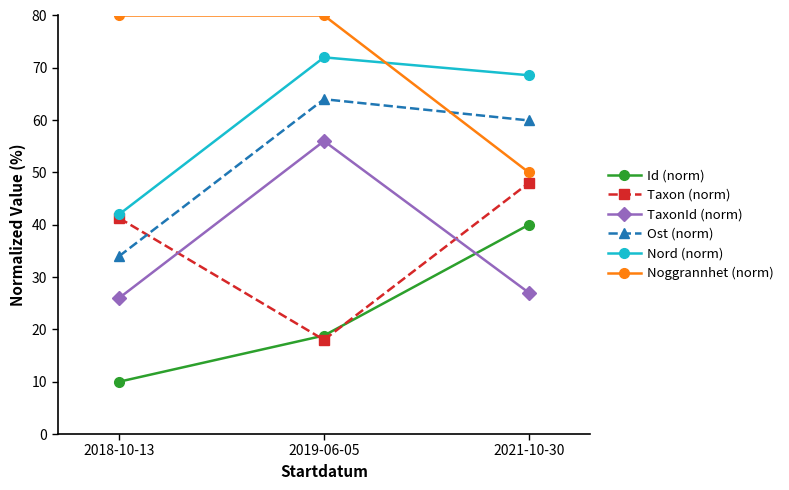

What is the sum of all Ost (norm) values?

157.9